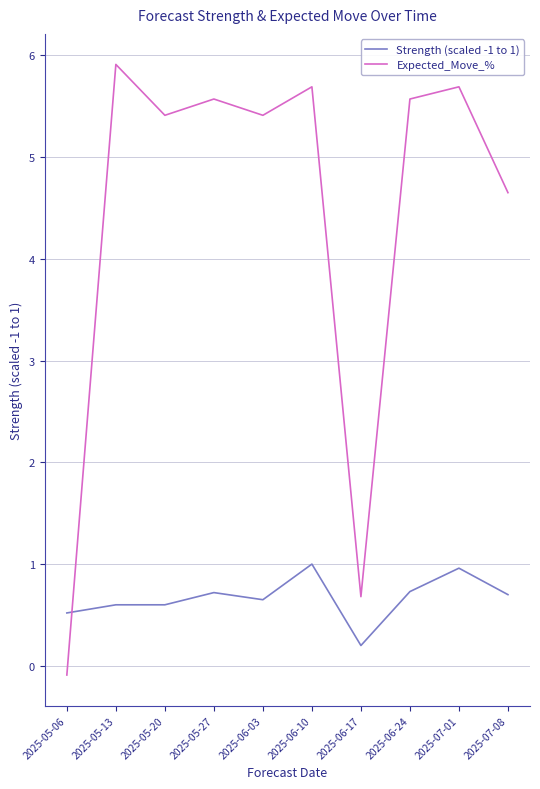

What is the difference between the maximum and minimum values in the Expected_Move_% series?

6.0